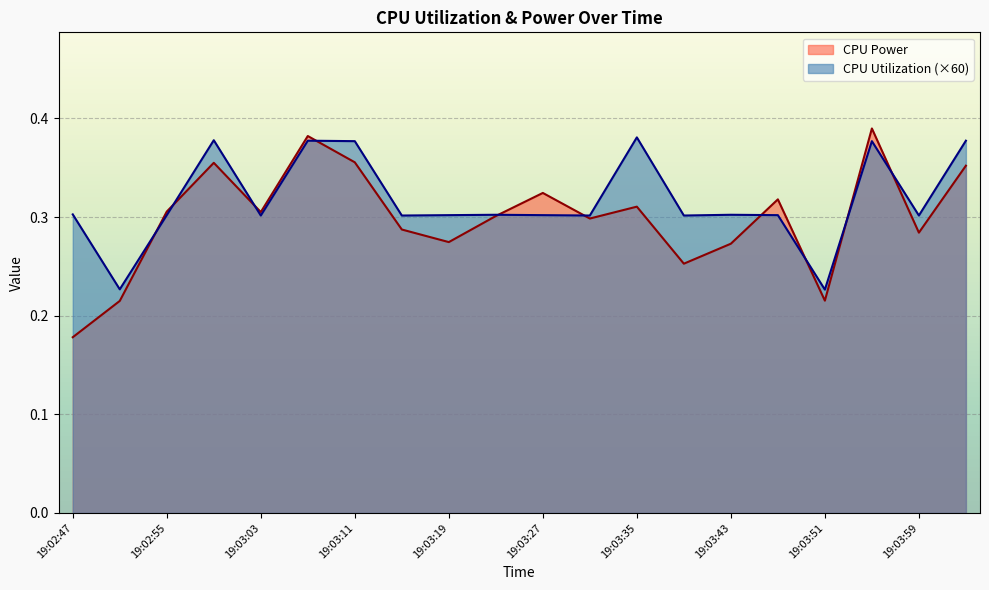

Where is the first local maximum for CPU Power?

19:02:59